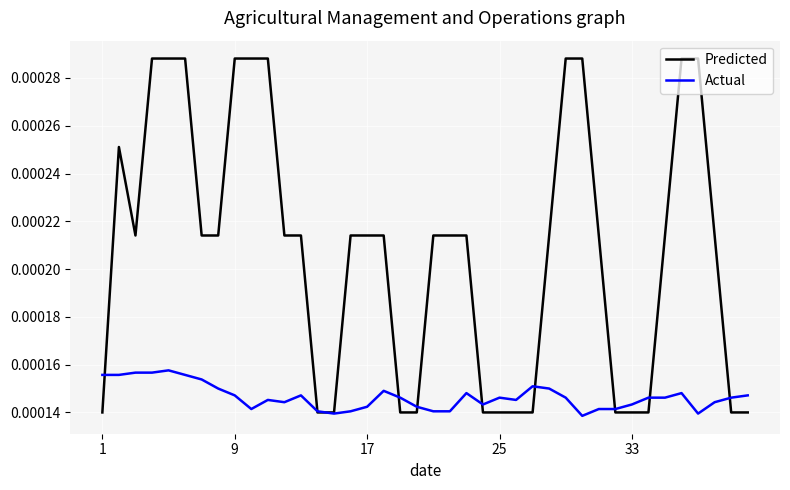

Rank the series by their maximum value, from lowest to highest.

Actual, Predicted